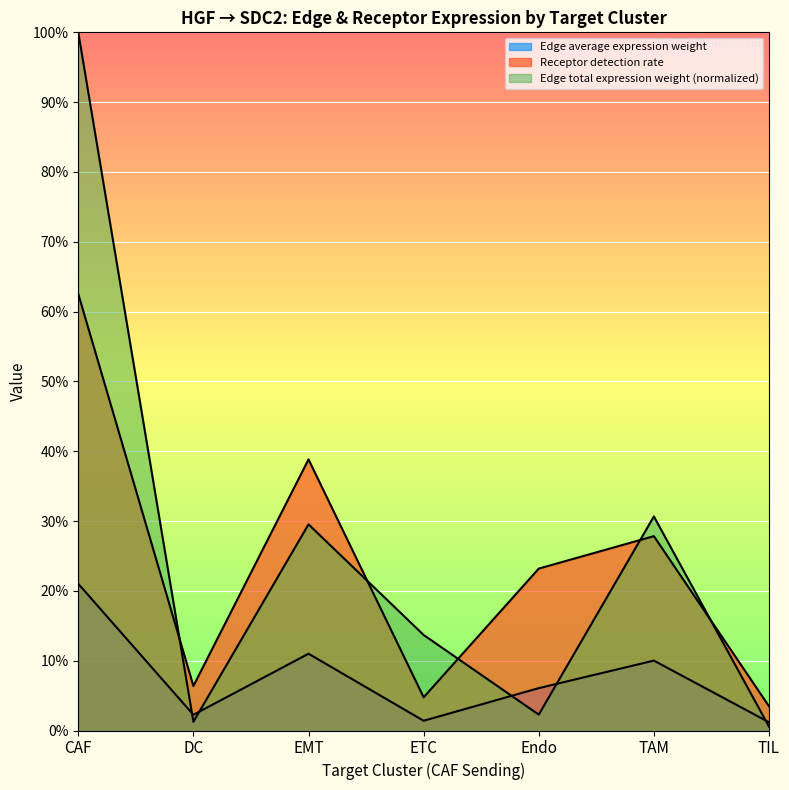

The Receptor detection rate series shows 0.0 at TIL. True or false?

True